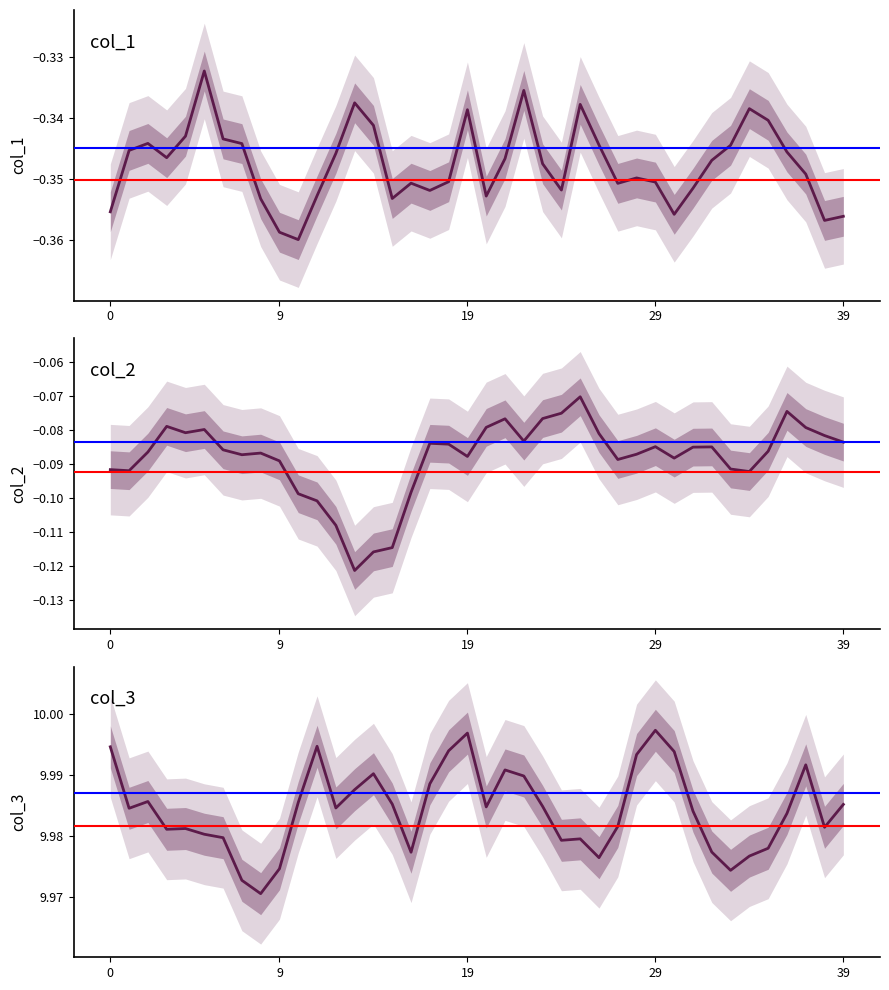

What is the maximum value for col_3?

10.0